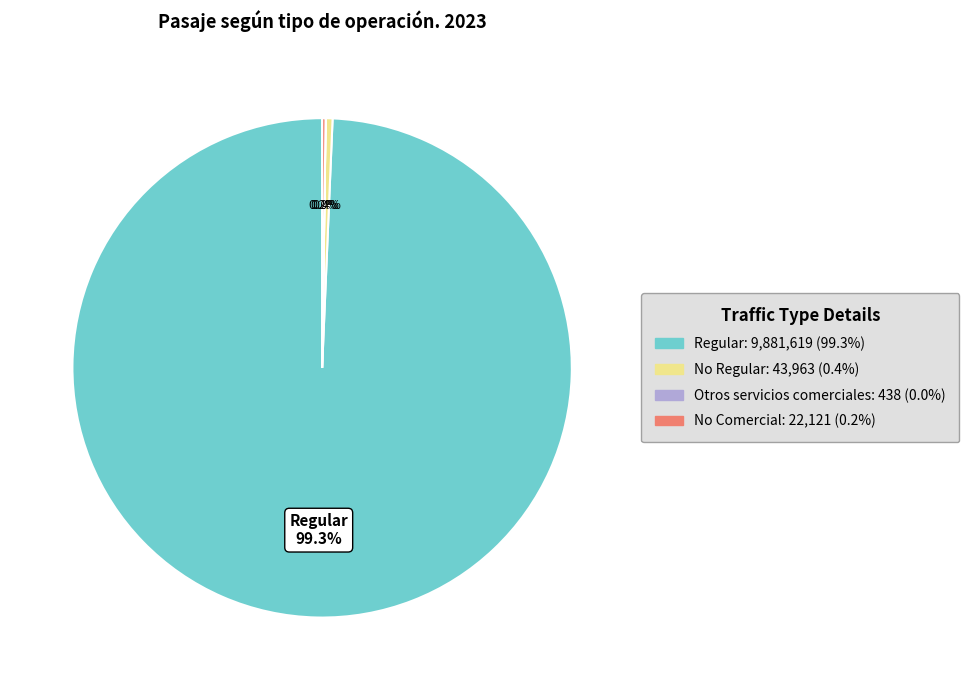

Between No Regular and Regular, which is larger?

Regular